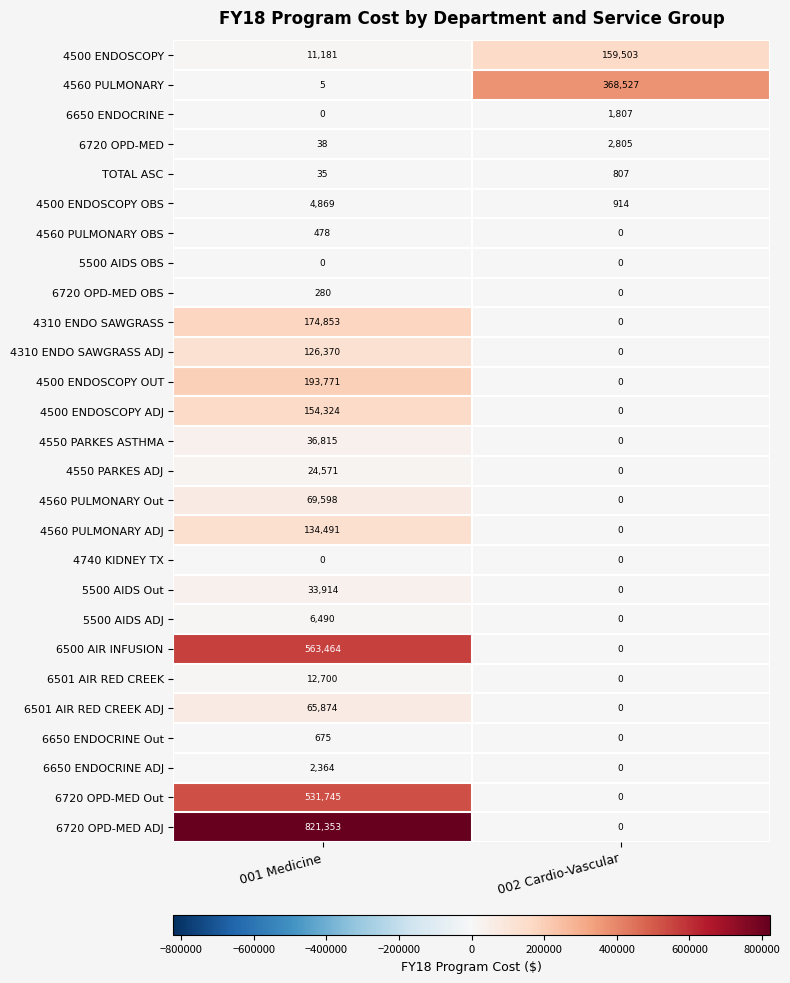

What is the average value of the TOTAL ASC series?

421